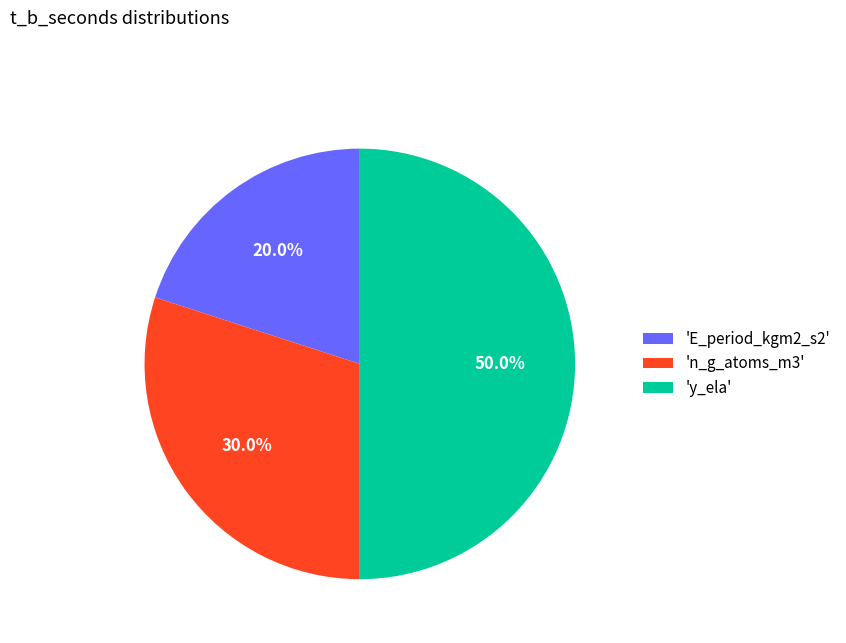

What is the total percentage of 'y_ela' and 'n_g_atoms_m3'?

80.0%